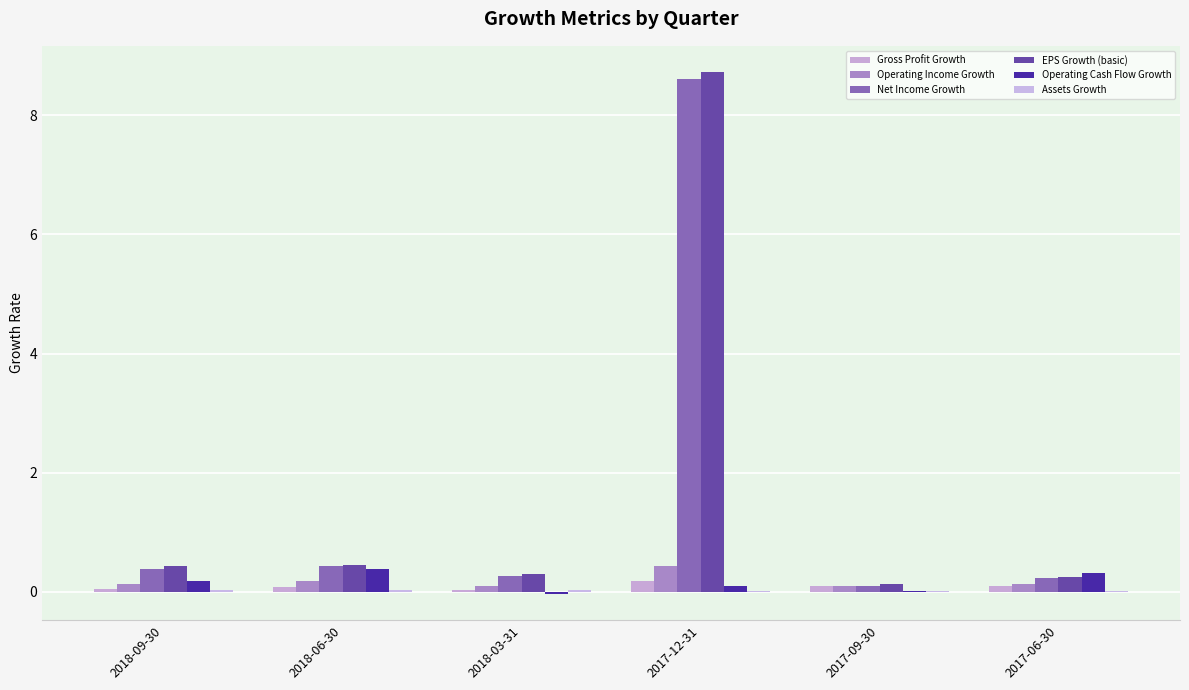

List the series in order of their peak value, highest first.

EPS Growth (basic), Net Income Growth, Operating Income Growth, Operating Cash Flow Growth, Gross Profit Growth, Assets Growth